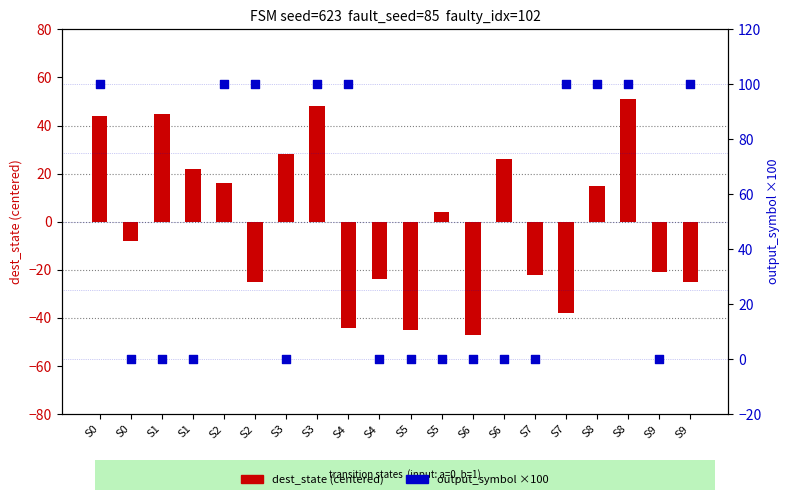

Which series reaches the minimum Y coordinate?

dest_state (centered)